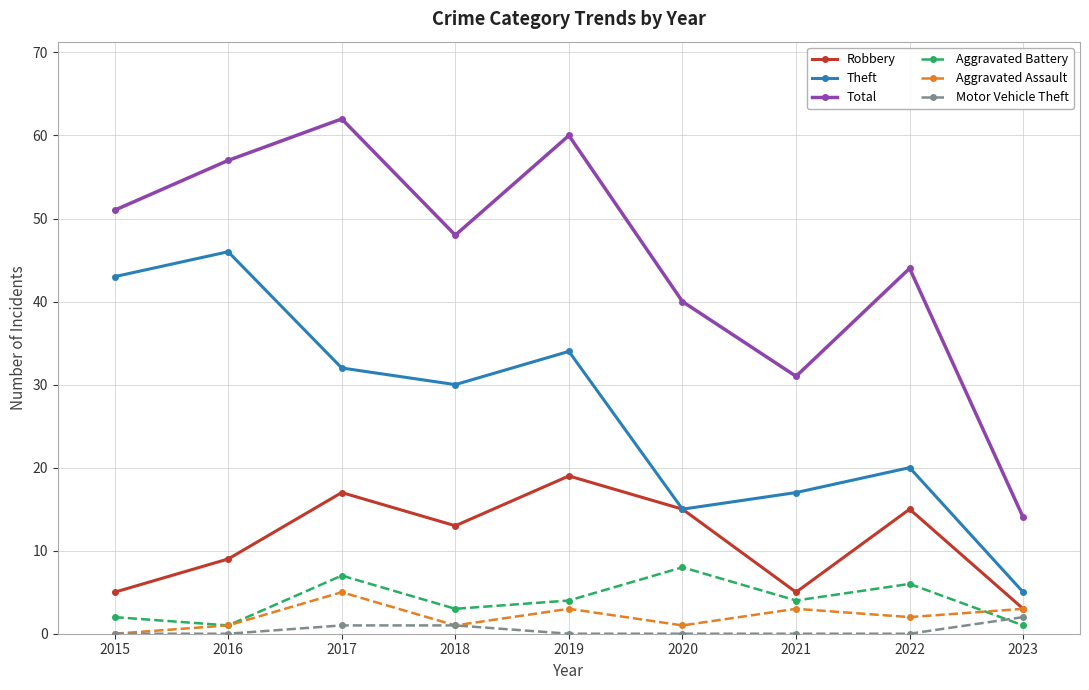

Reading left to right, what are all the values shown in this chart?

Robbery: 5	9	17	13	19	15	5	15	3
Theft: 43	46	32	30	34	15	17	20	5
Total: 51	57	62	48	60	40	31	44	14
Aggravated Battery: 2	1	7	3	4	8	4	6	1
Aggravated Assault: 0	1	5	1	3	1	3	2	3
Motor Vehicle Theft: 0	0	1	1	0	0	0	0	2